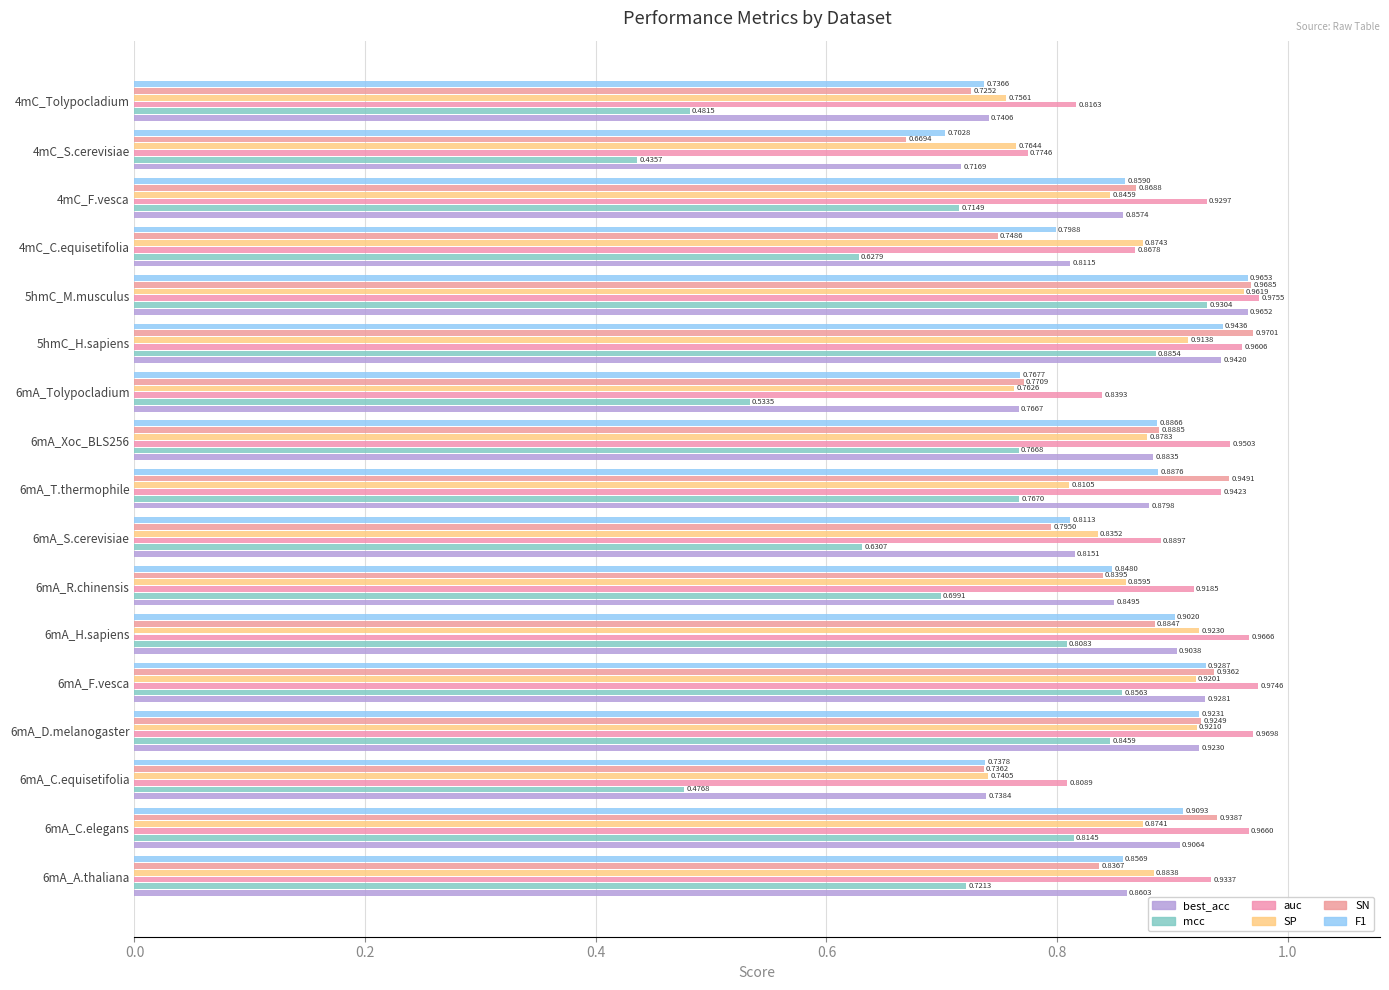

How many distinct data groups are displayed?

6